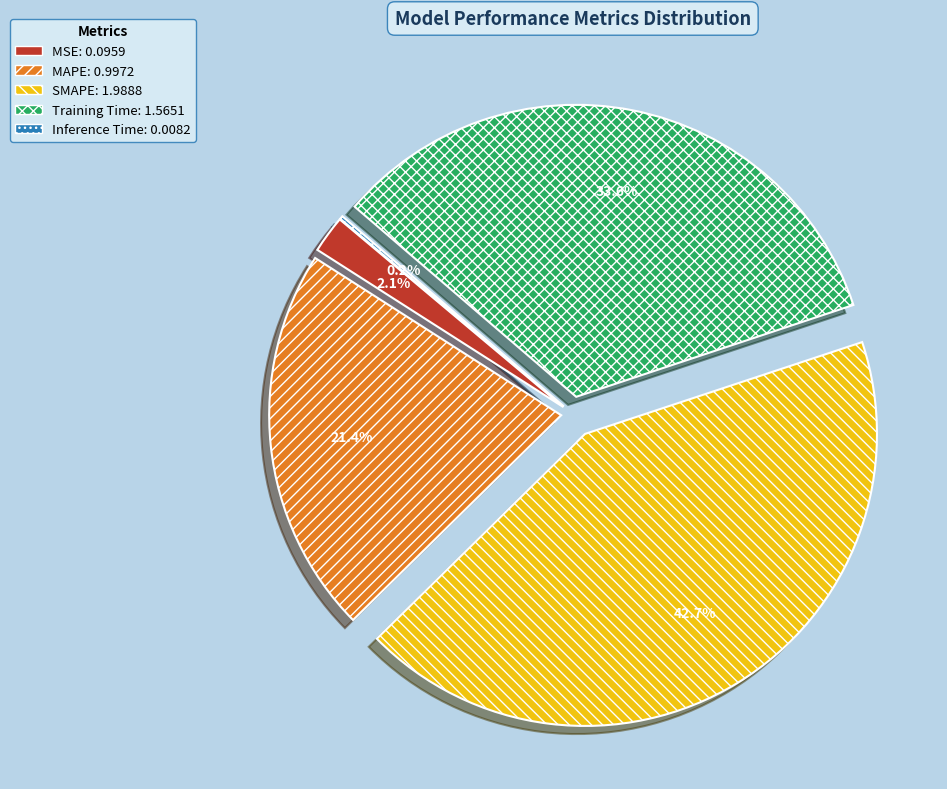

Is it true that SMAPE is 43% of the pie?

True